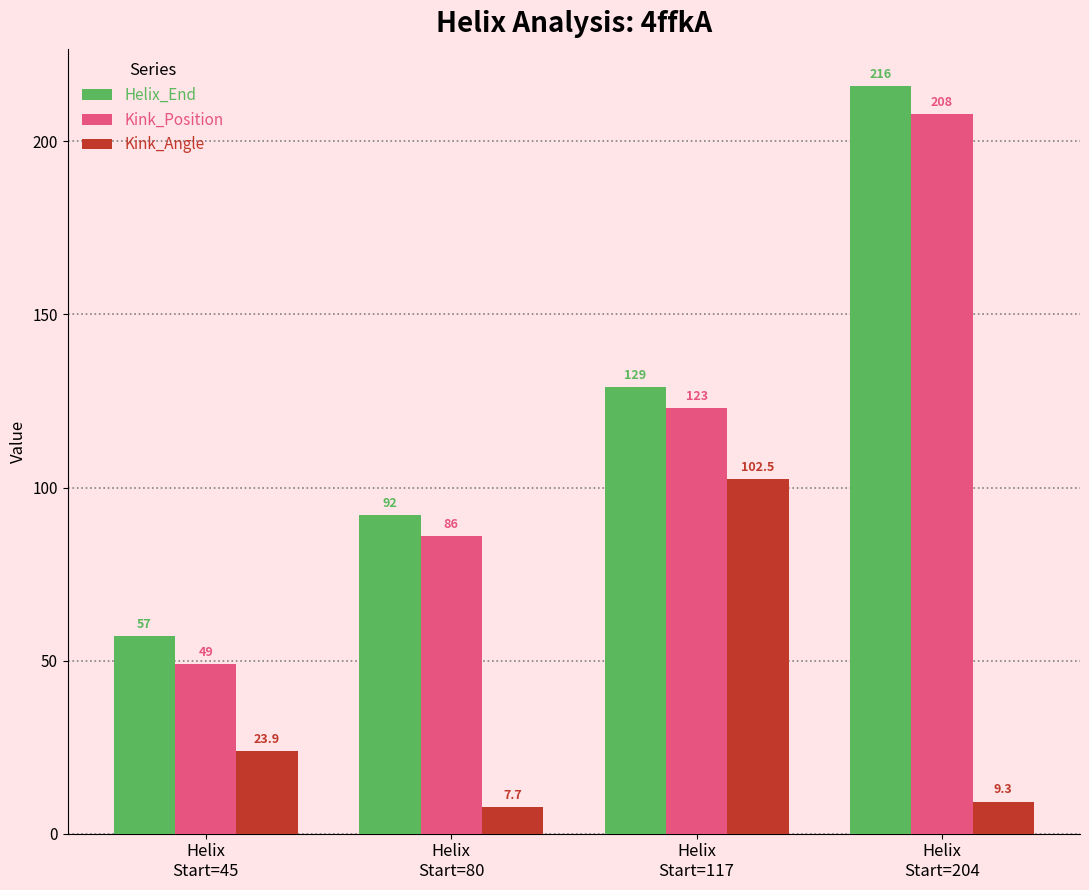

How many data points in Helix_End are less than 129?

2